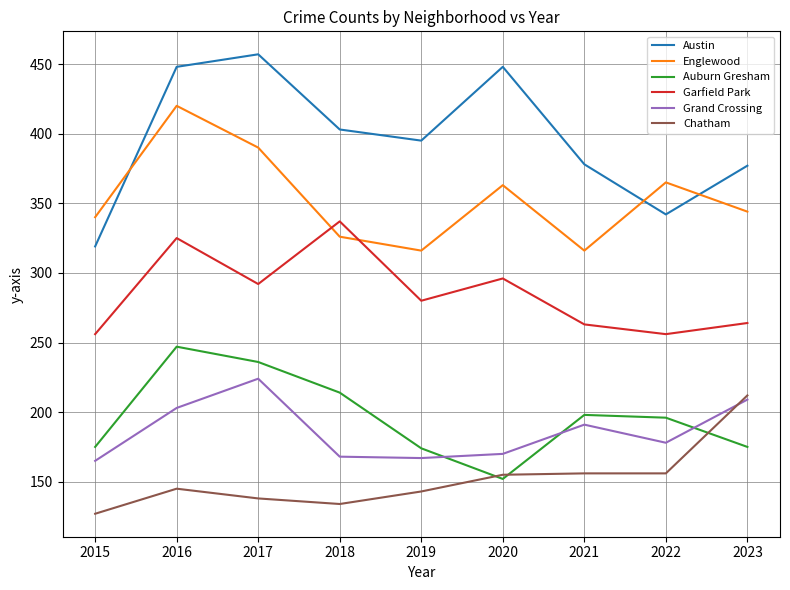

True or false: Austin and Auburn Gresham cross at least once.

False